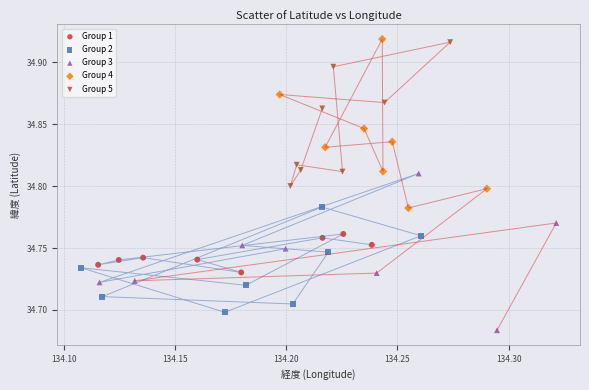

Which series has the largest Y range (max minus min)?

Group 4